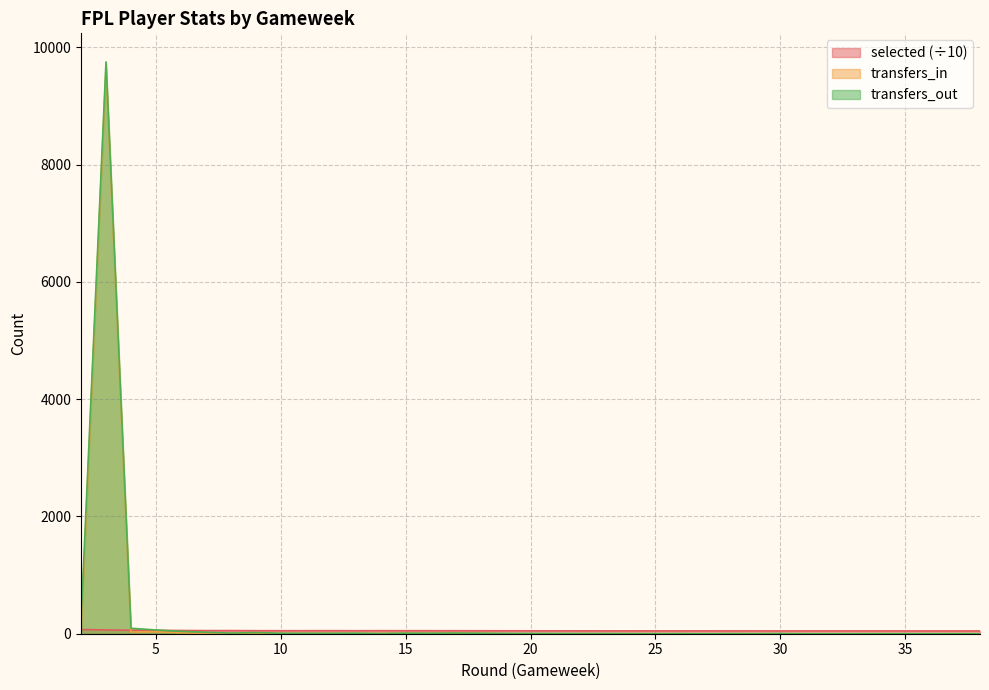

Which category has the highest value across all series?

3